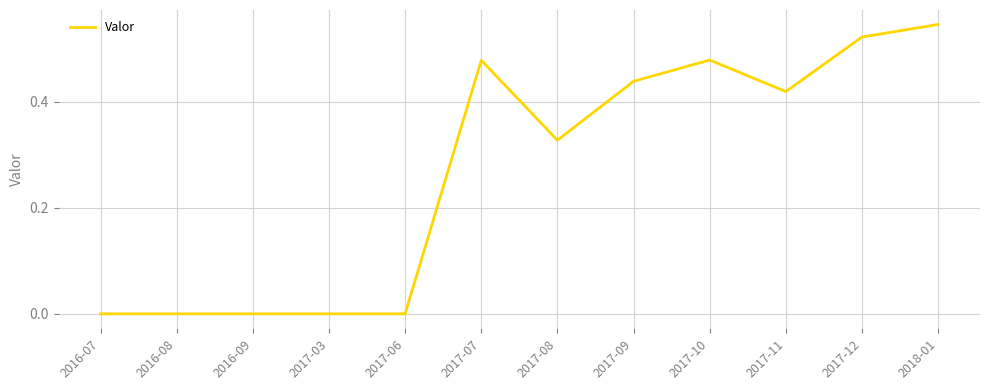

How many lines are shown in the chart?

1